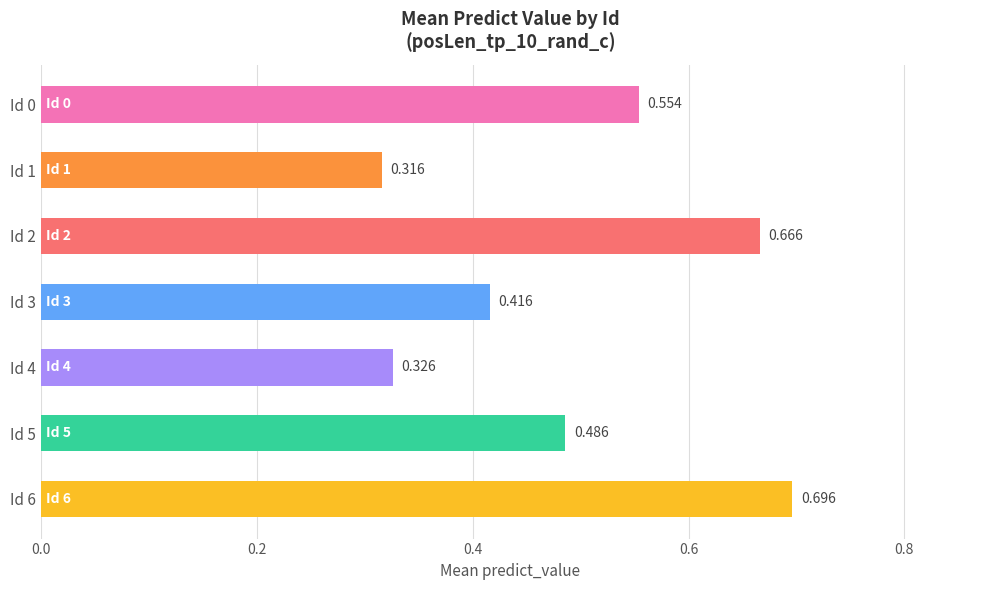

List the labels in order of value, smallest first.

Id 1, Id 4, Id 3, Id 5, Id 0, Id 2, Id 6